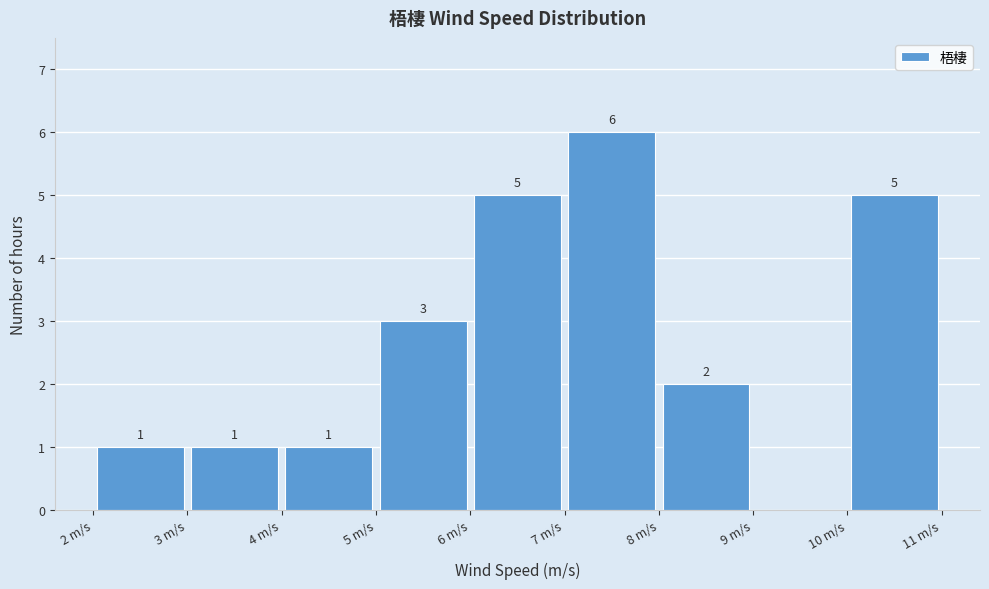

Which range on the x-axis has the tallest bar?

7 to 8